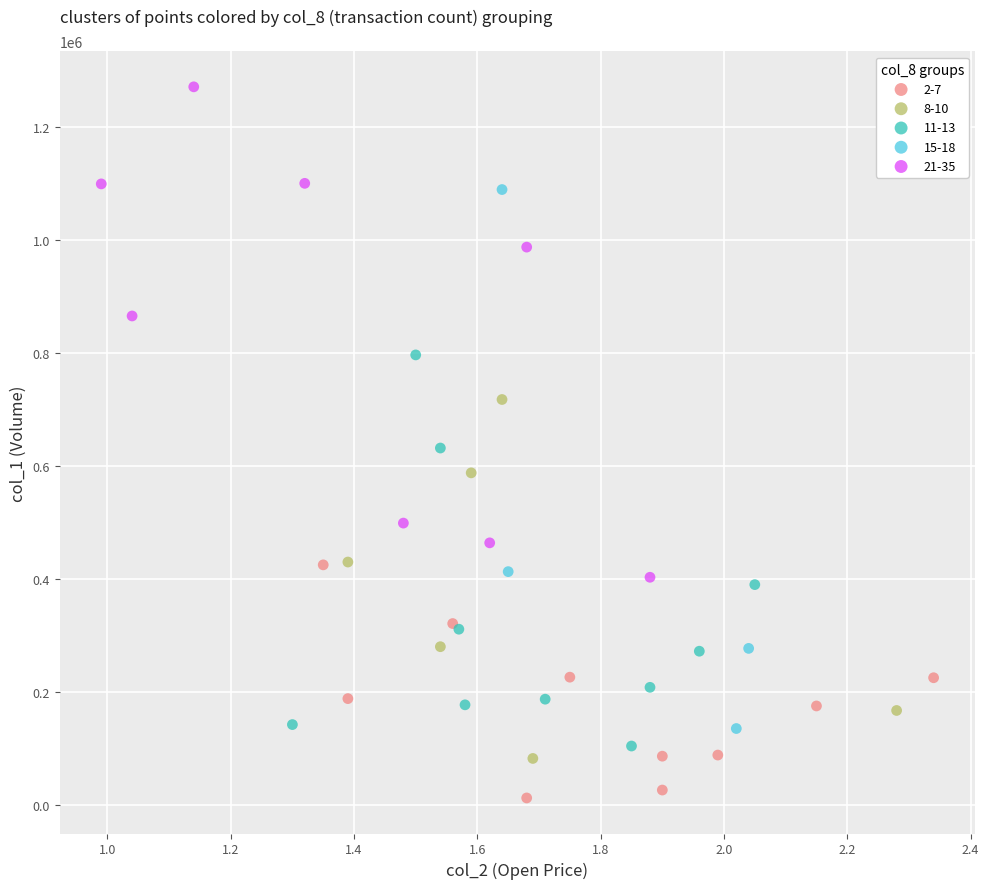

Which series has the largest Y range (max minus min)?

15-18